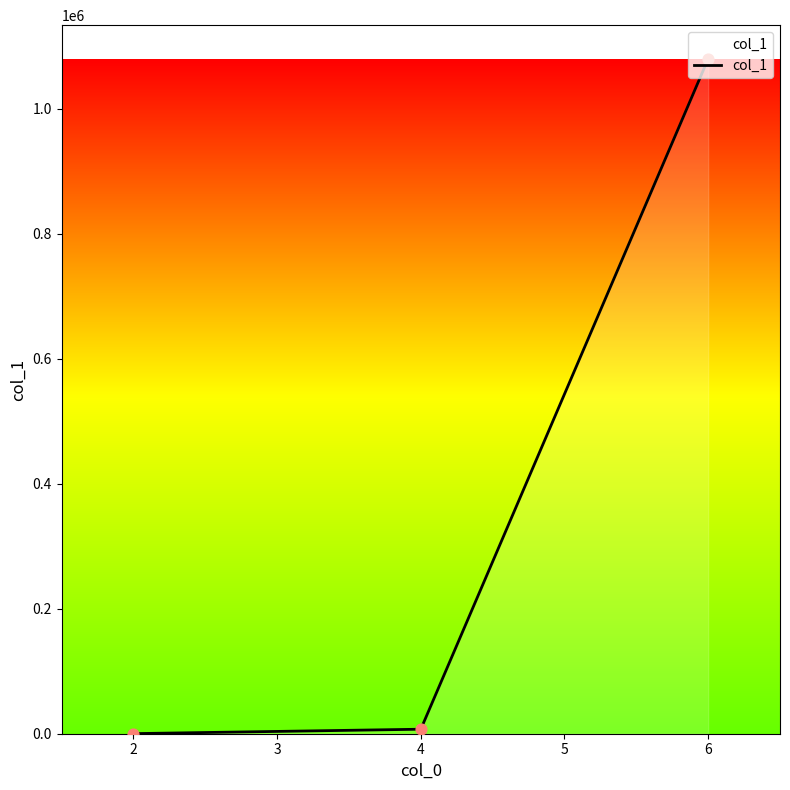

What is the greatest value displayed?

1079868